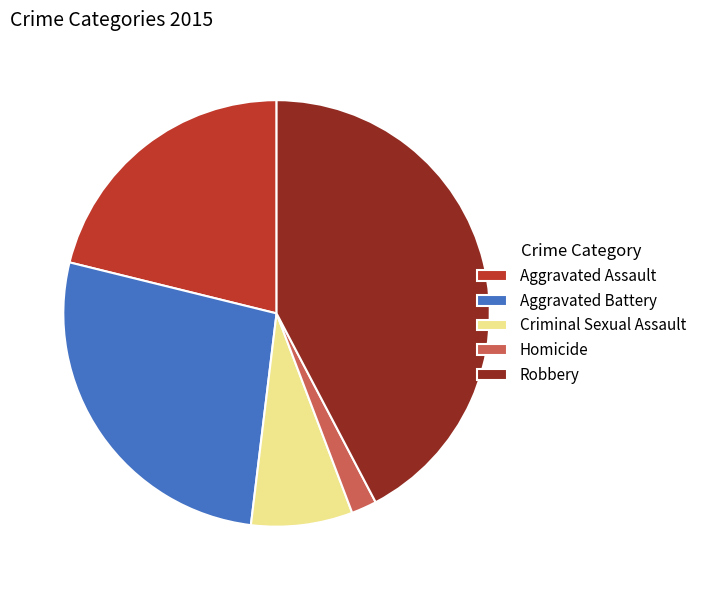

Which category has the biggest portion of the pie?

Robbery